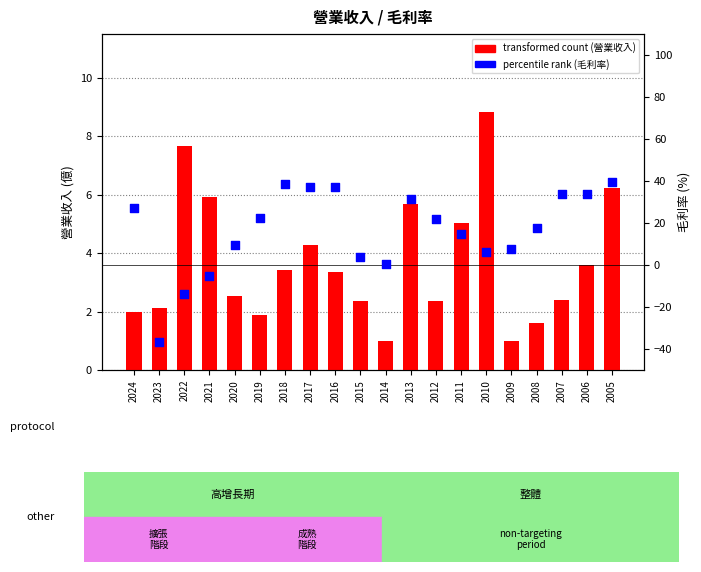

What is the total value across all series at 2008?

19.4